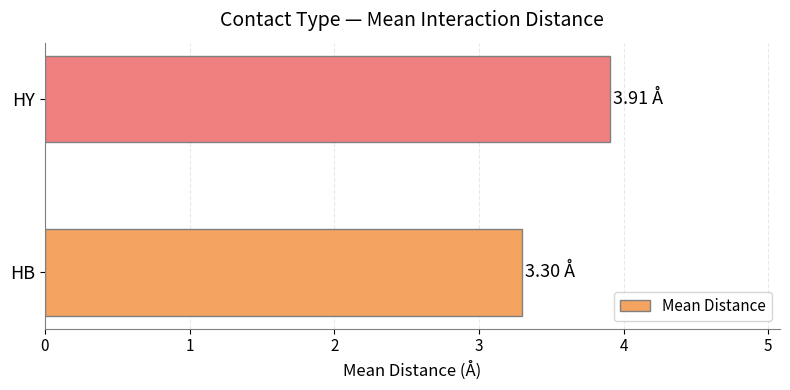

Does the chart contain stacked bars?

No